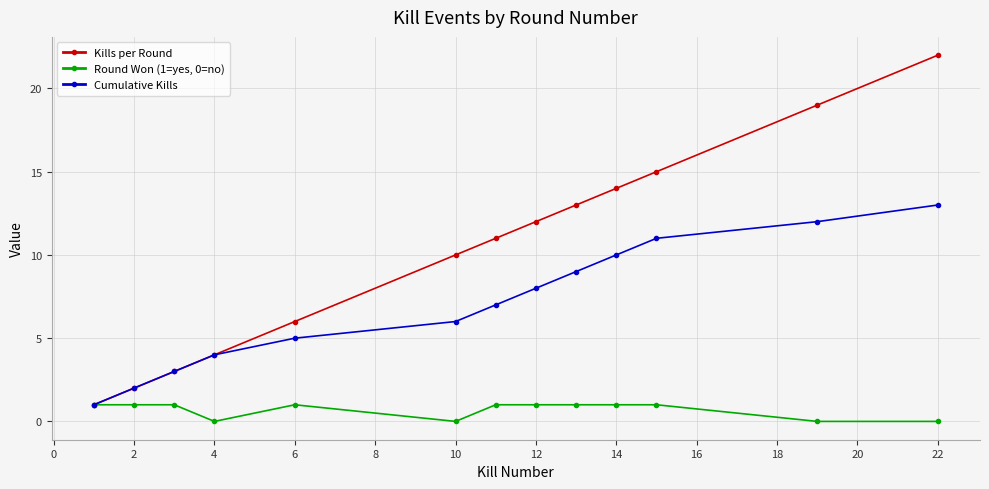

List the series in order of their peak value, lowest first.

Round Won (1=yes, 0=no), Cumulative Kills, Kills per Round